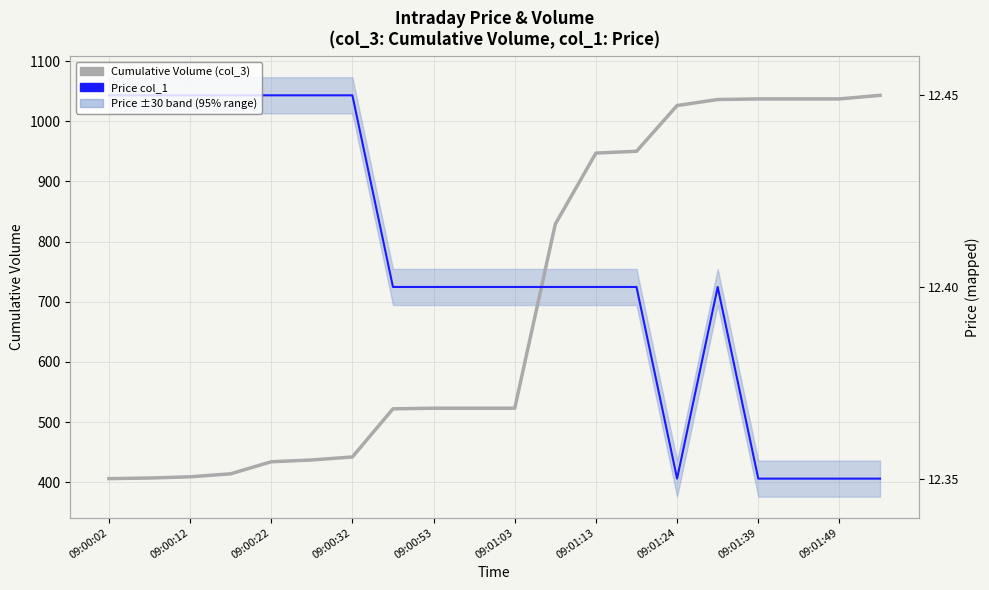

How many lines are shown in the chart?

2